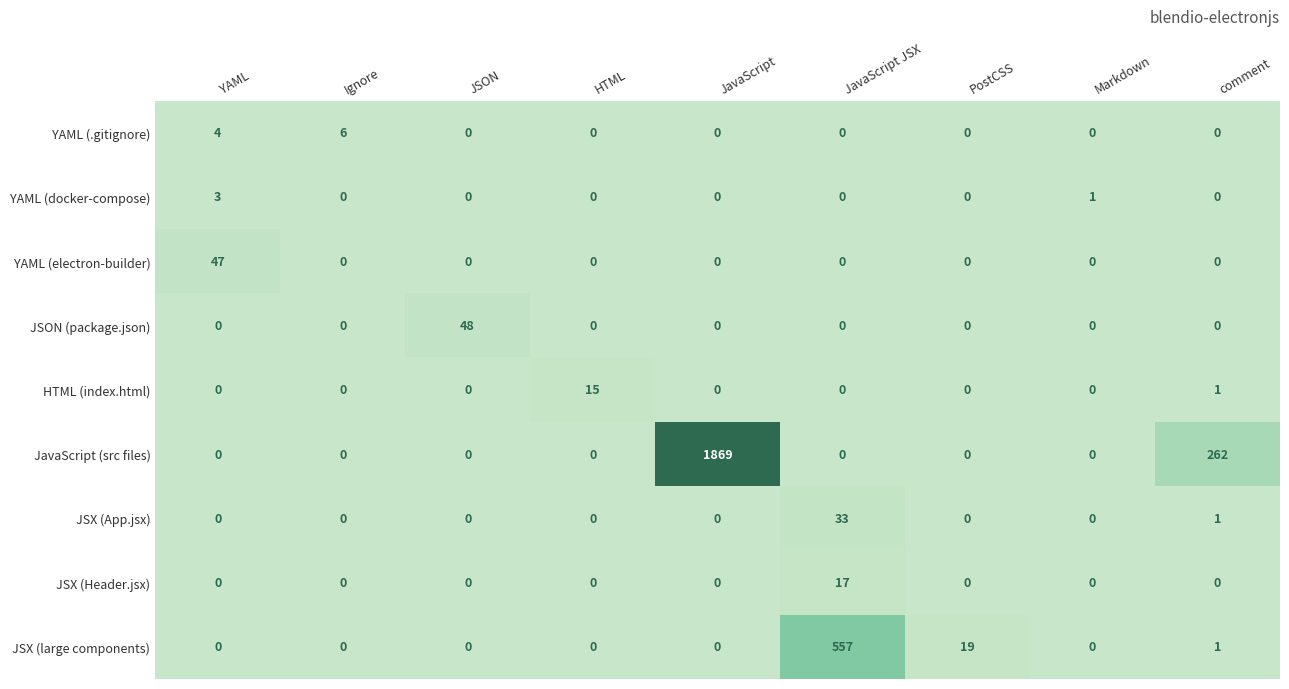

At which category is the sum across all series the highest?

JavaScript